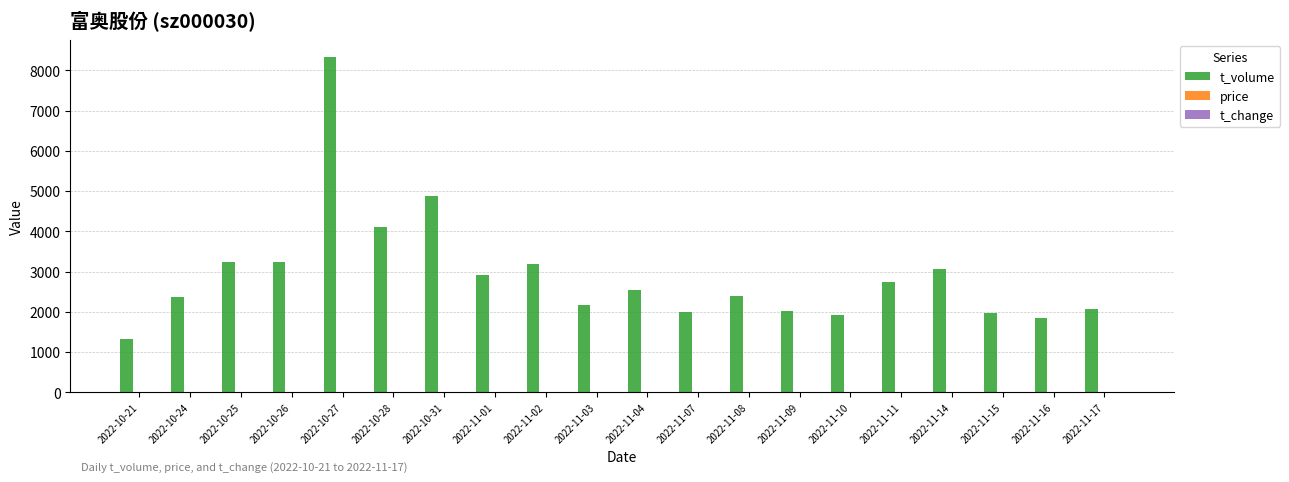

Which category has the highest value in the t_volume series?

2022-10-27